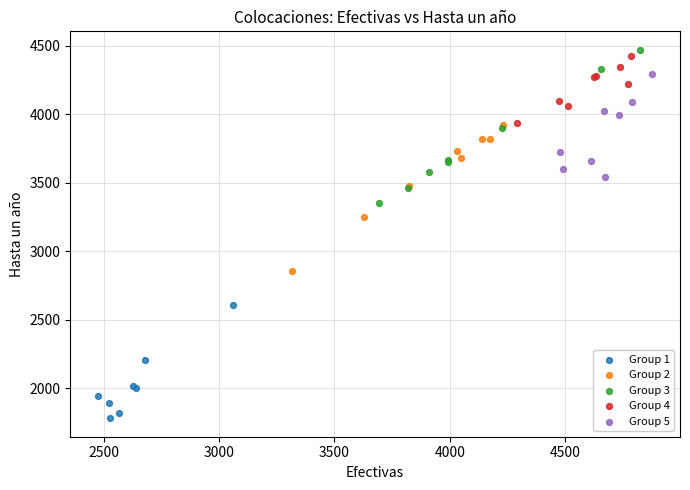

Which series contains the lowest Y value?

Group 1